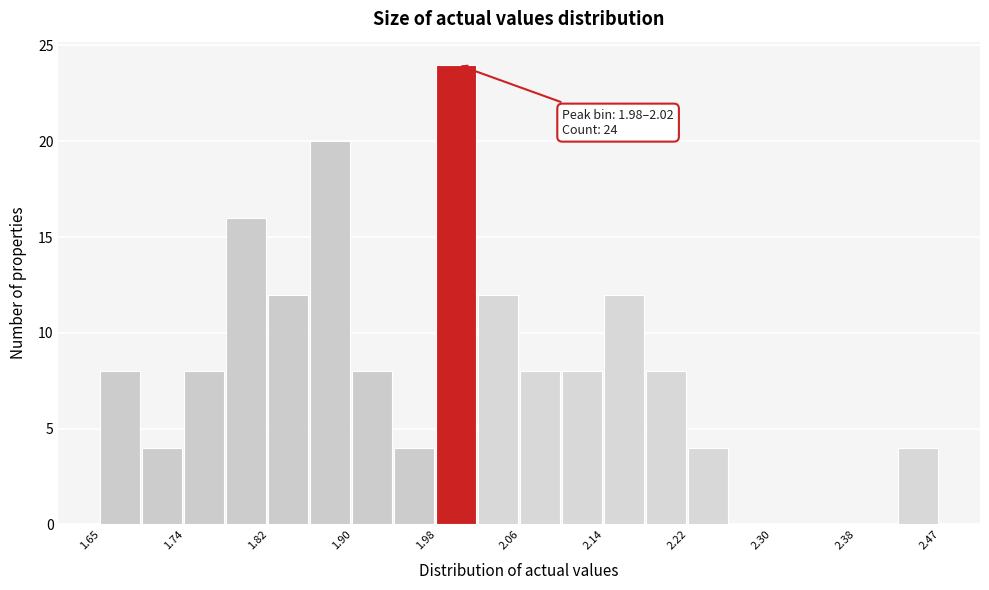

Over which range of the x-axis is the bar tallest?

1.98 to 2.02